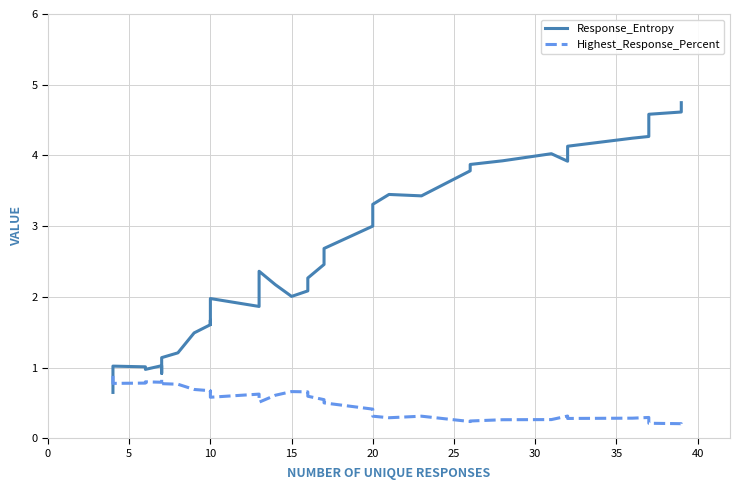

After their last crossing, which series has the higher values: Response_Entropy or Highest_Response_Percent?

Response_Entropy